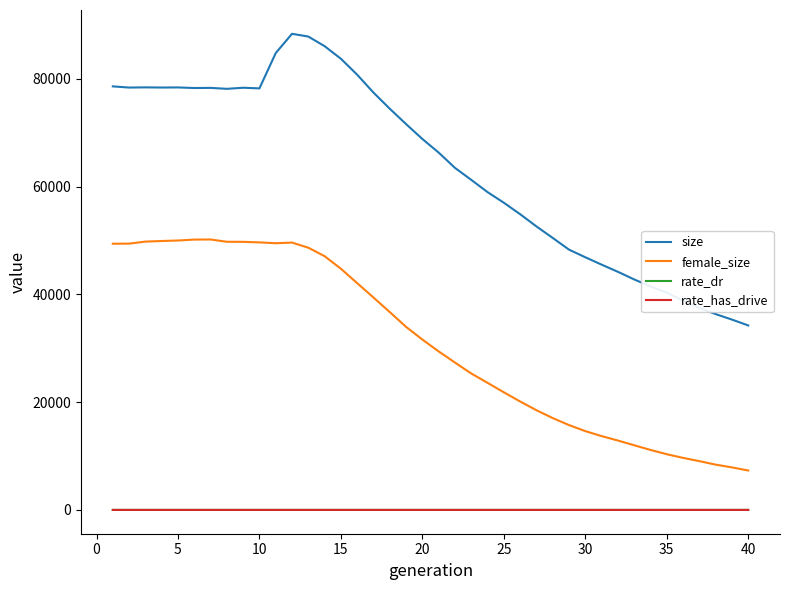

Does the chart display data point markers on the line(s)?

No